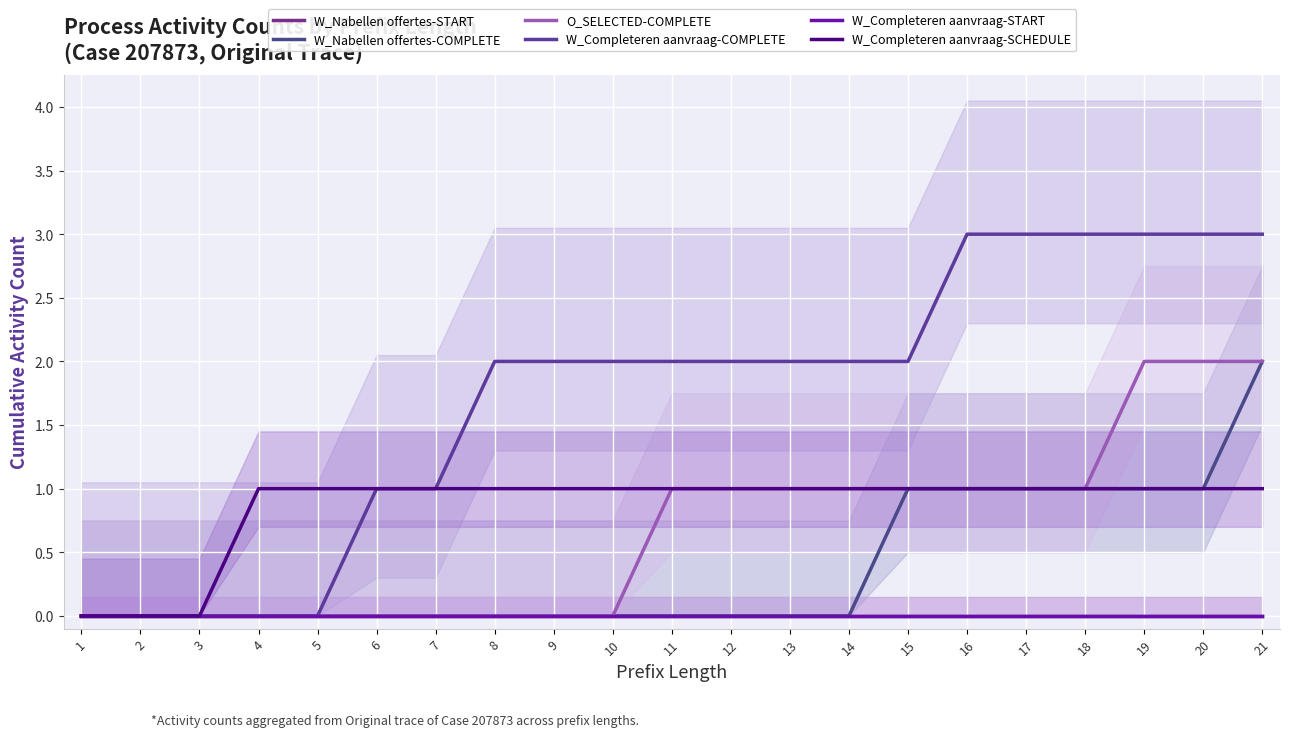

Reading left to right, list all the values displayed in this chart.

W_Nabellen offertes-START: 0	0	0	0	0	0	0	0	0	0	0	0	0	0	0	0	0	0	0	0	0
W_Nabellen offertes-COMPLETE: 0	0	0	0	0	0	0	0	0	0	0	0	0	0	1	1	1	1	1	1	2
O_SELECTED-COMPLETE: 0	0	0	0	0	0	0	0	0	0	1	1	1	1	1	1	1	1	2	2	2
W_Completeren aanvraag-COMPLETE: 0	0	0	0	0	1	1	2	2	2	2	2	2	2	2	3	3	3	3	3	3
W_Completeren aanvraag-START: 0	0	0	0	0	0	0	0	0	0	0	0	0	0	0	0	0	0	0	0	0
W_Completeren aanvraag-SCHEDULE: 0	0	0	1	1	1	1	1	1	1	1	1	1	1	1	1	1	1	1	1	1